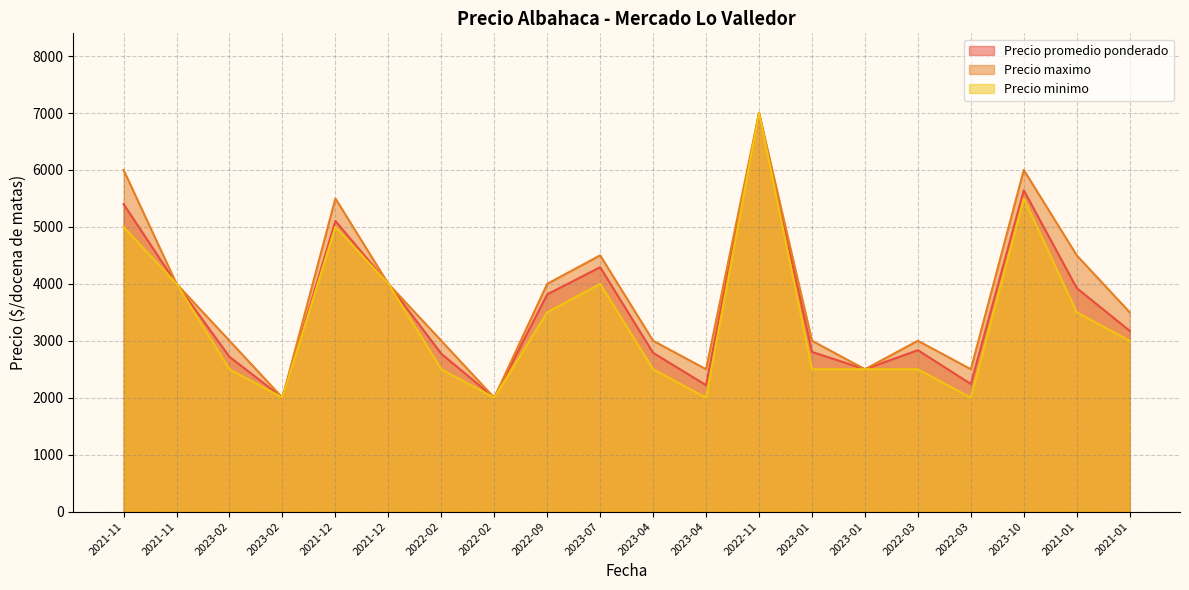

What is the difference between the highest and lowest values at 2023-07?

500